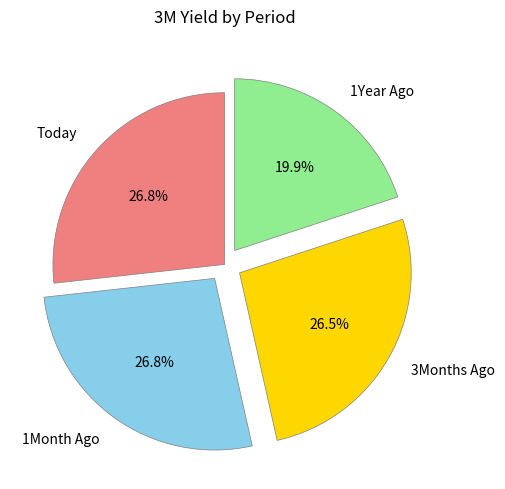

Count the number of slices in the pie.

4